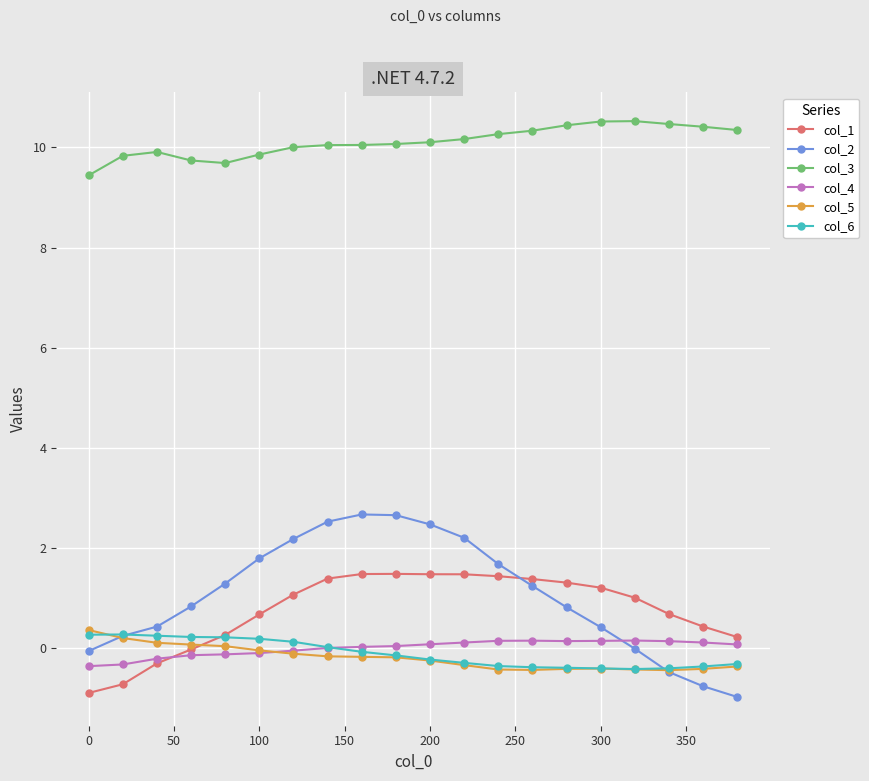

What is the sum of all col_2 values?

21.1